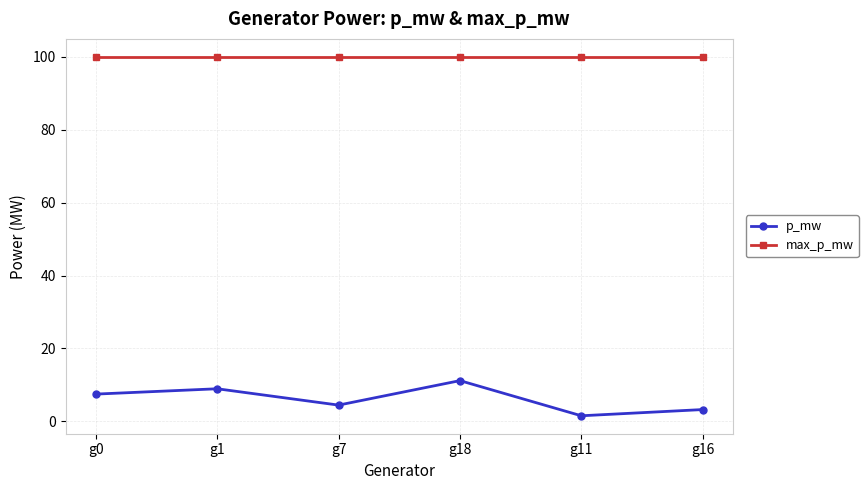

What is the highest value of the p_mw series?

11.2